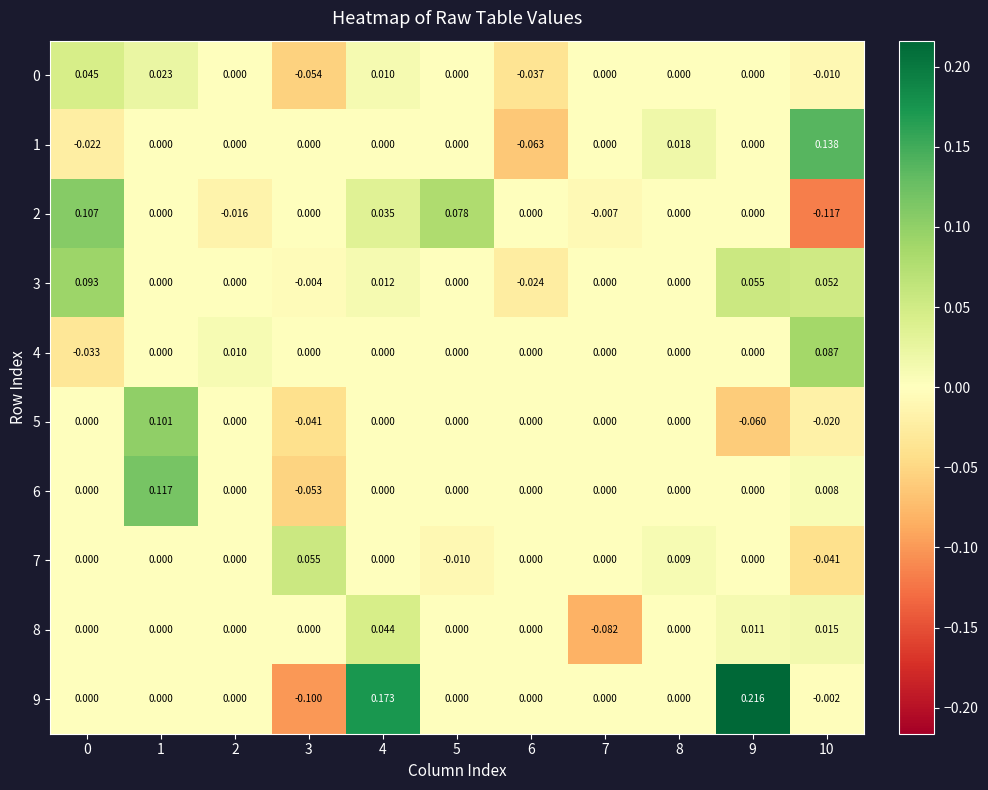

How many negative values does the 2 series have?

3